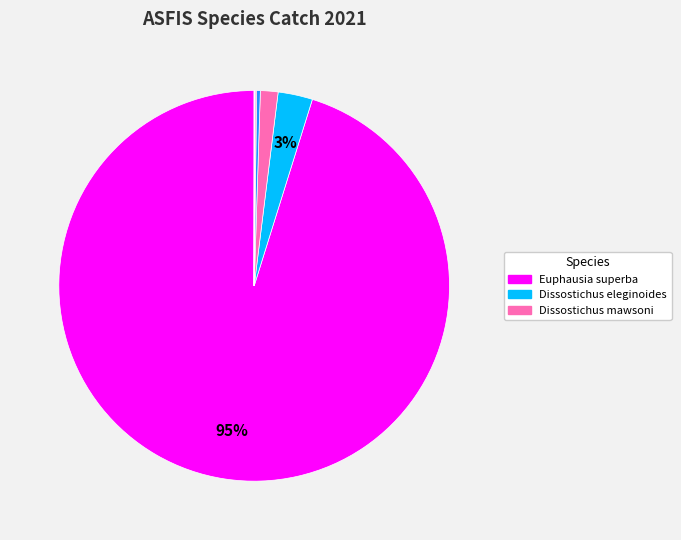

To the nearest percent, what is the average slice percentage?

10%